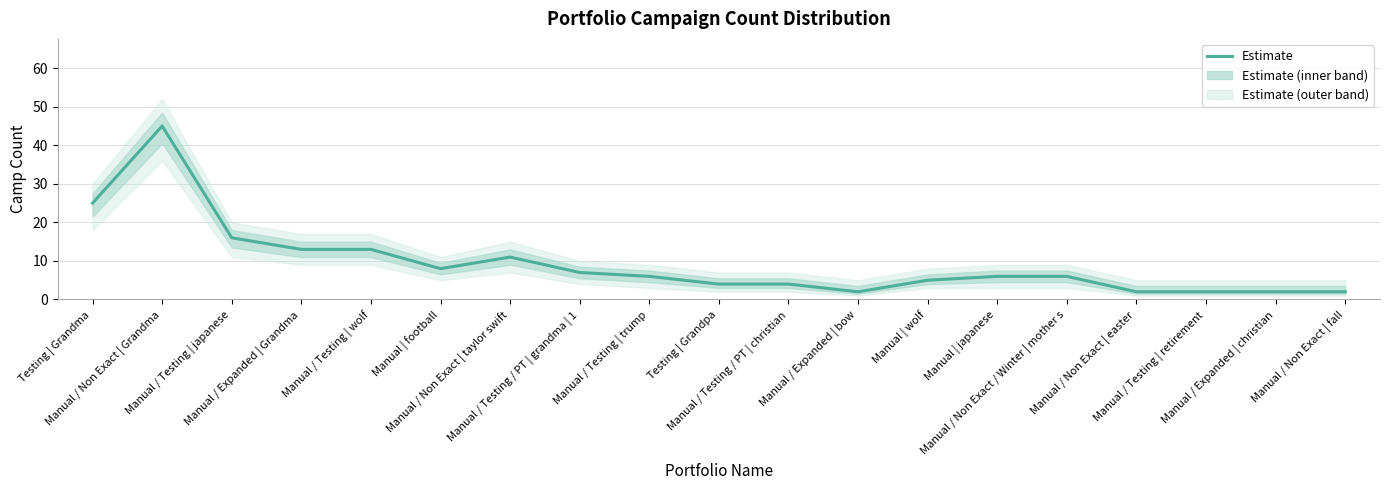

What is the difference between the maximum and minimum values?

43